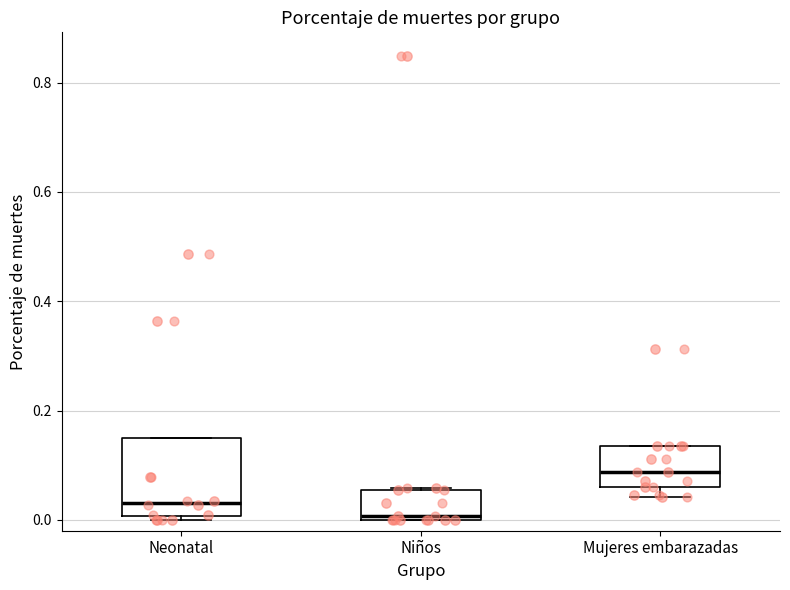

Where does the median line of the box for Mujeres embarazadas sit on the y-axis? The values are not printed on the chart, so give them approximately, as read against the axis.

0.08